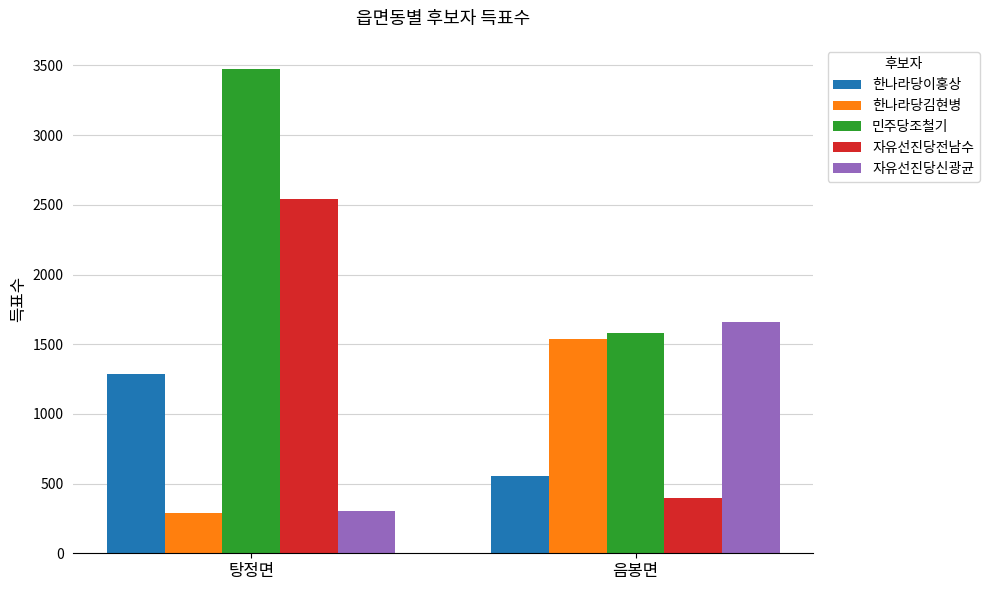

Where is 한나라당이홍상 nearest to the value 918?

음봉면